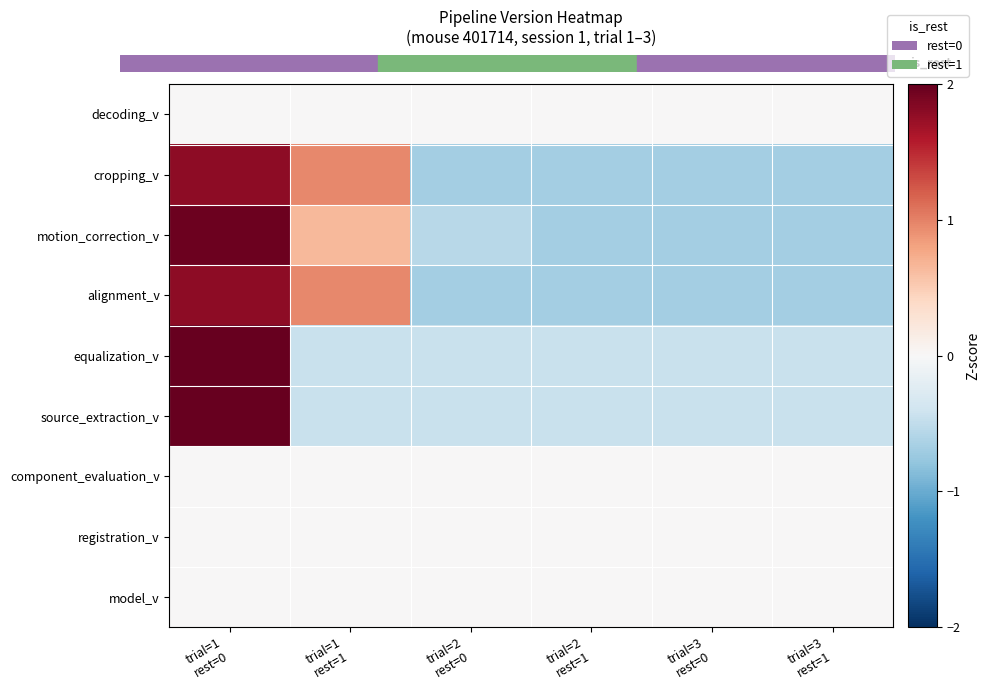

List the series in order of their peak value, lowest first.

decoding_v, component_evaluation_v, registration_v, model_v, cropping_v, alignment_v, motion_correction_v, equalization_v, source_extraction_v